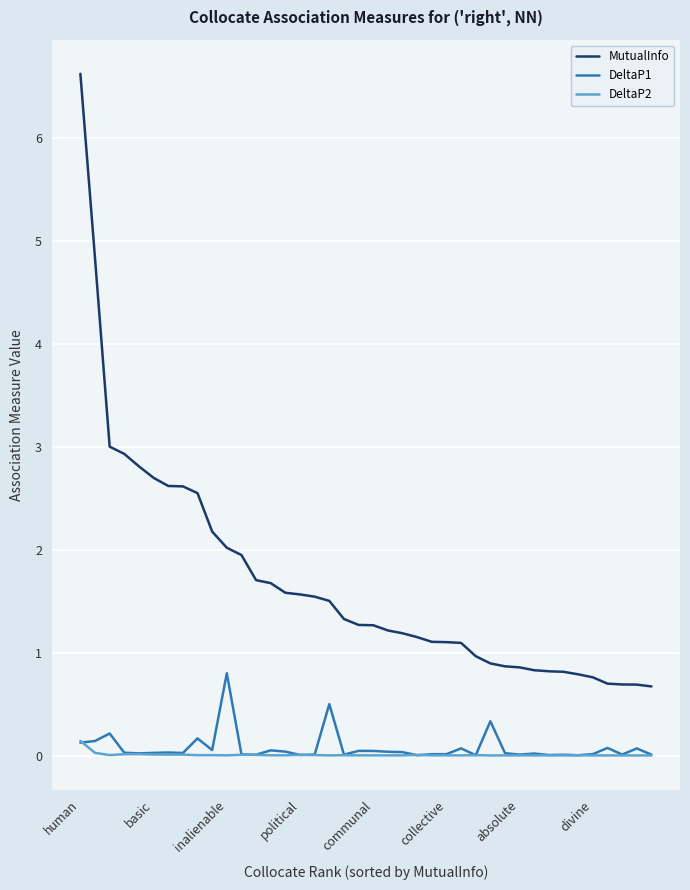

True or false: MutualInfo and DeltaP1 cross at least once.

False